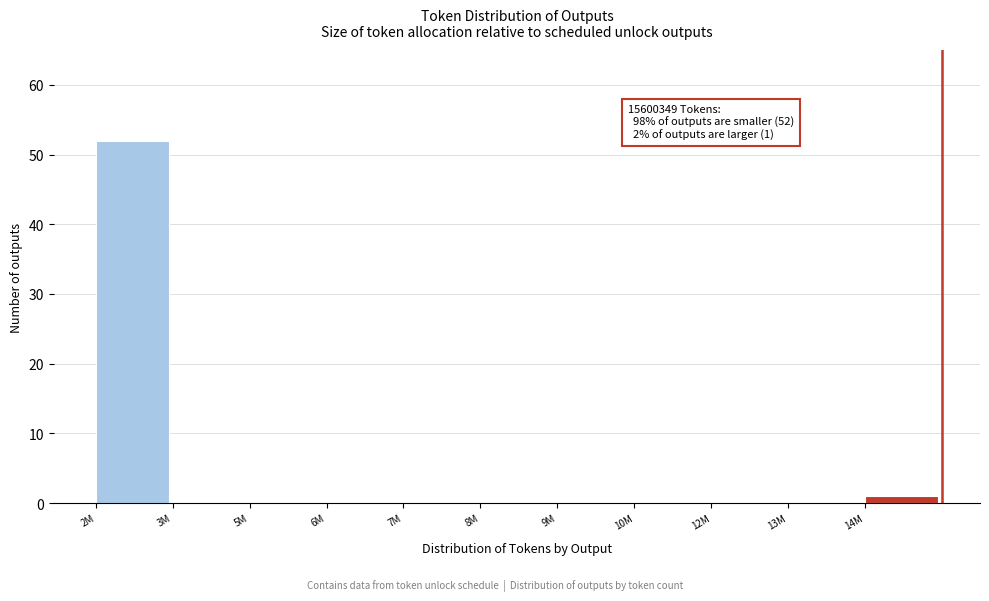

Reading left to right, list all the values displayed in this chart.

2M=52	3M=0	5M=0	6M=0	7M=0	8M=0	9M=0	10M=0	12M=0	13M=0	14M=1